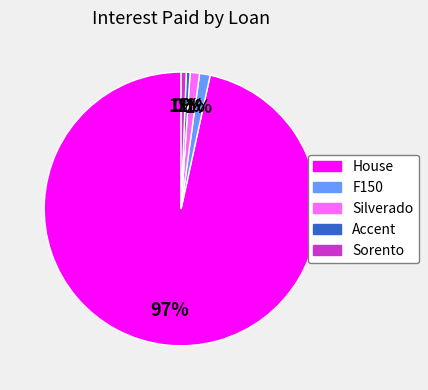

To the nearest percent, what percentage of the pie is House?

97%